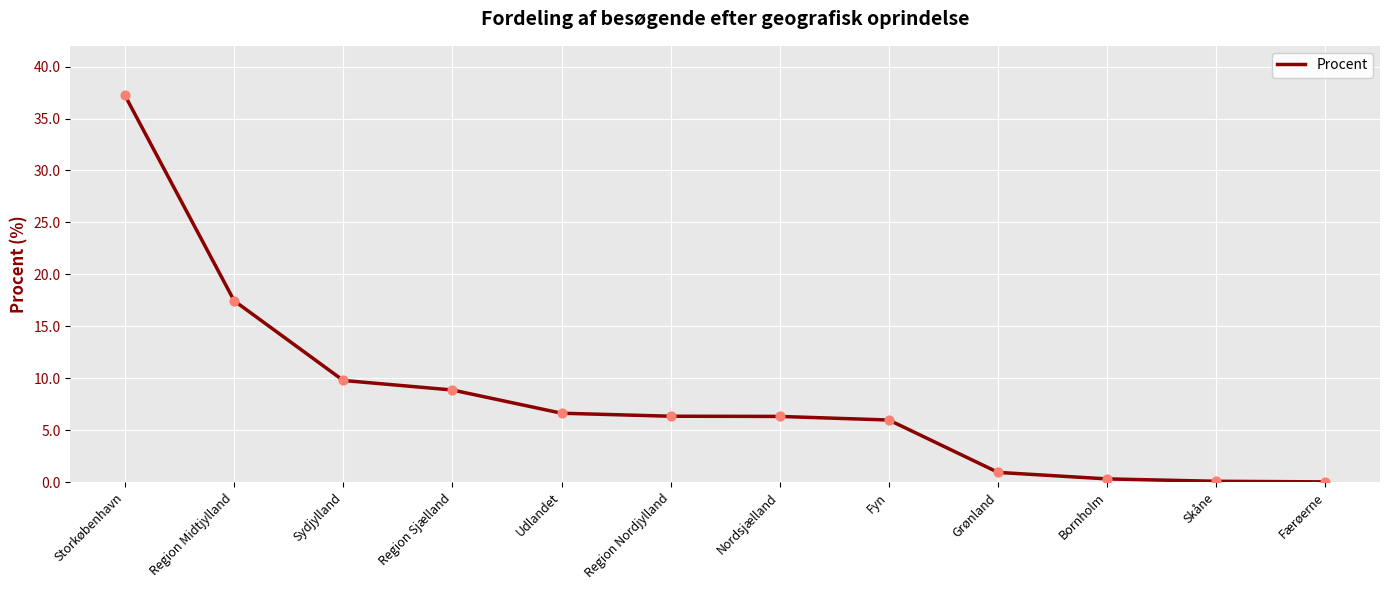

What is the change in value from Region Midtjylland to Grønland?

-16.5